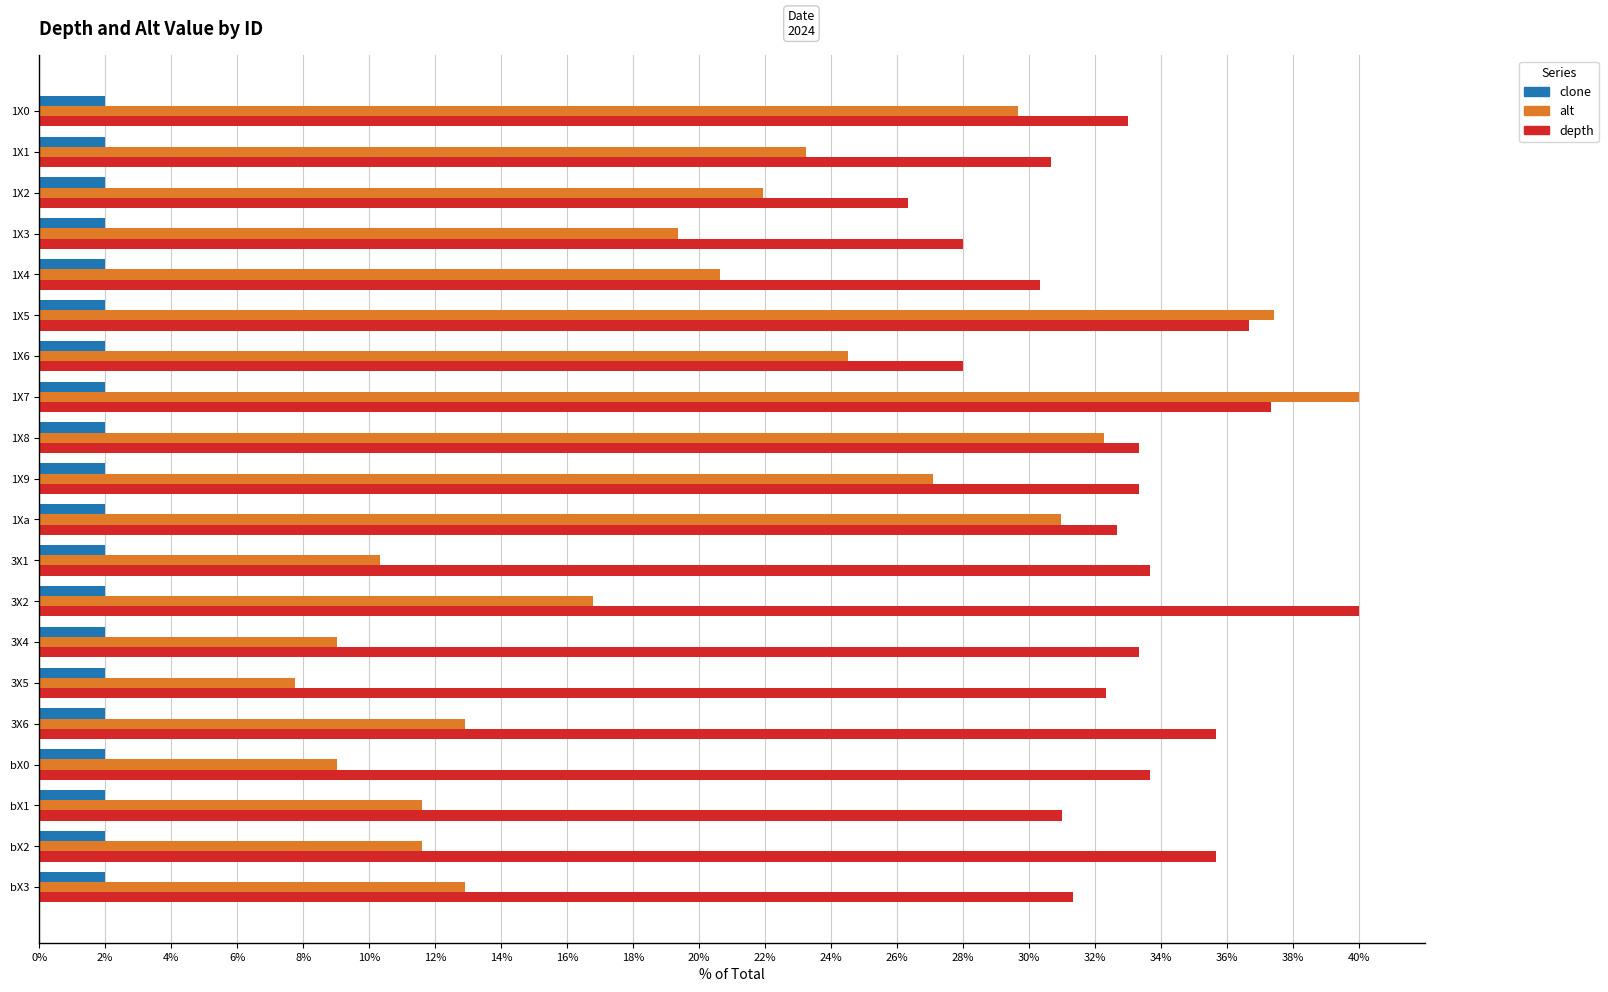

Count the number of categories in the chart.

20